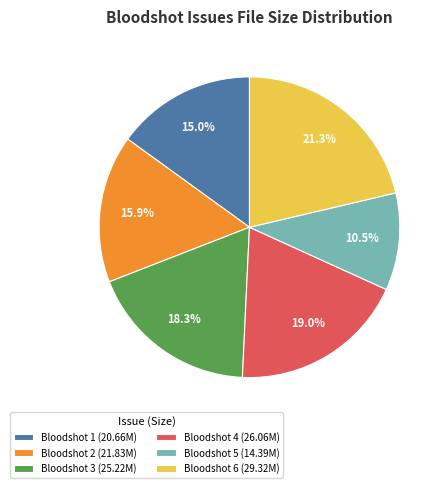

To the nearest percent, what percentage of the pie is Bloodshot 2?

16%